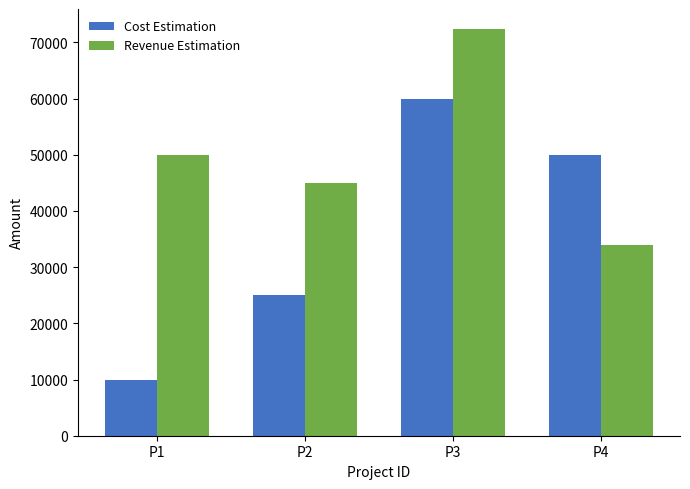

At which label is Revenue Estimation closest to 53155?

P1